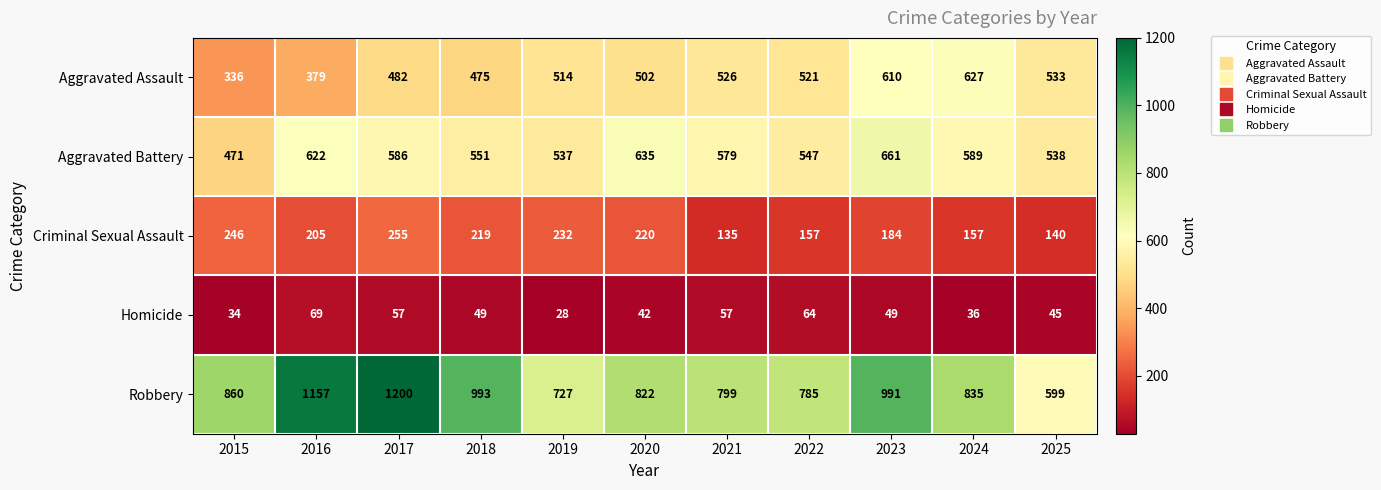

What is the average value of the Aggravated Assault series?

500